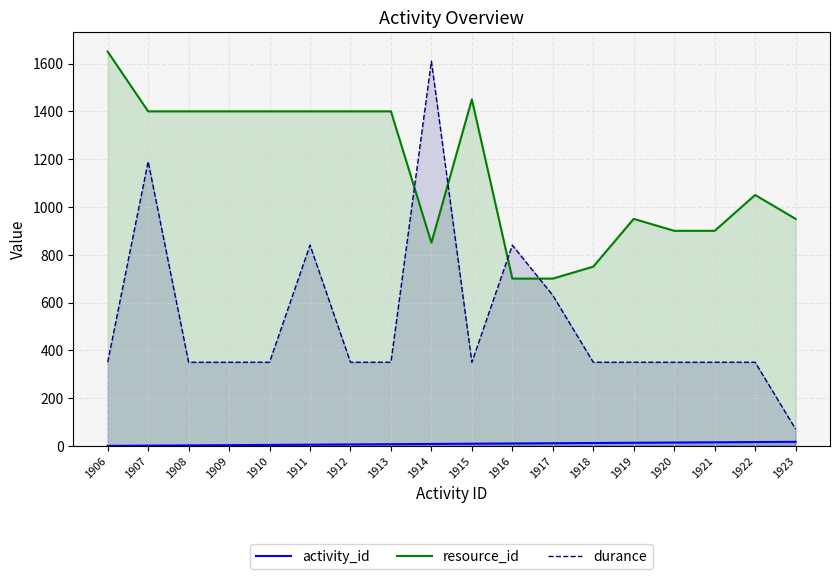

Between 1916 and 1918, which series saw the biggest shift?

durance